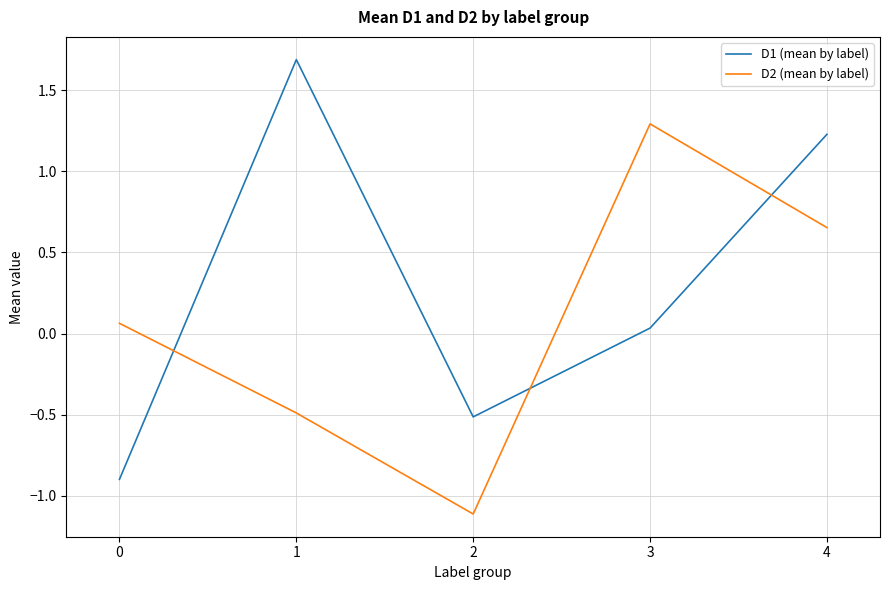

At which category is the sum across all series the highest?

4